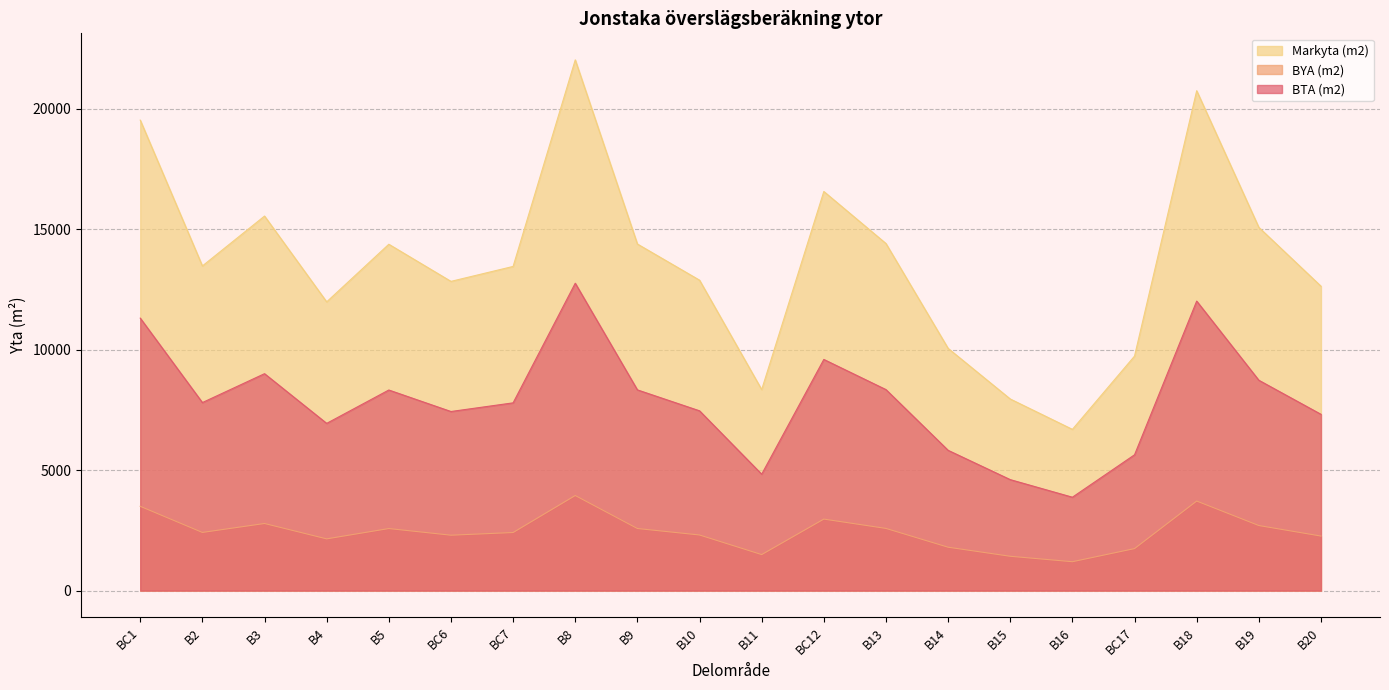

What is the difference between the maximum and minimum values in the BYA (m2) series?

2746.6